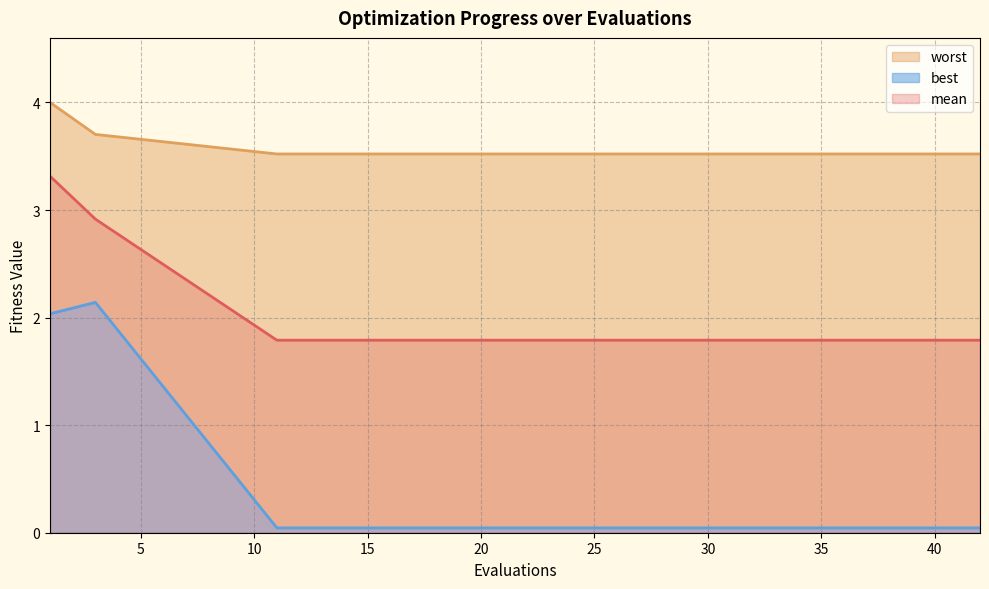

Reading left to right, extract all data points from this chart.

mean: 3.3	2.9	1.8	1.8	1.8	1.8	1.8	1.8	1.8	1.8	1.8	1.8	1.8	1.8	1.8
best: 2.0	2.1	0.0	0.0	0.0	0.0	0.0	0.0	0.0	0.0	0.0	0.0	0.0	0.0	0.0
worst: 4.0	3.7	3.5	3.5	3.5	3.5	3.5	3.5	3.5	3.5	3.5	3.5	3.5	3.5	3.5